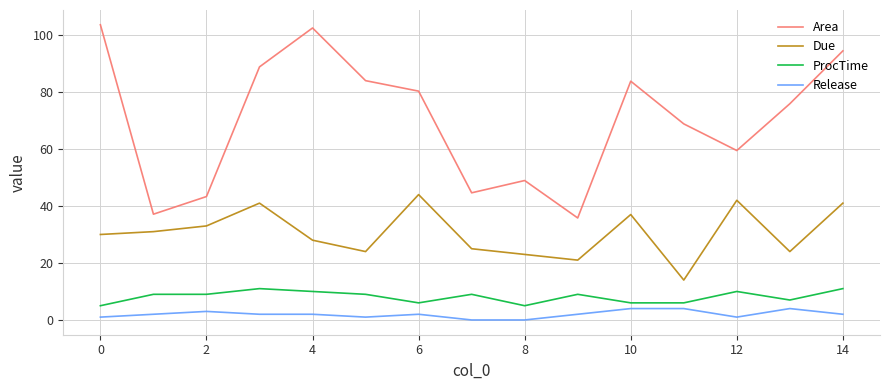

What is the difference between the maximum and minimum values in the Area series?

67.8